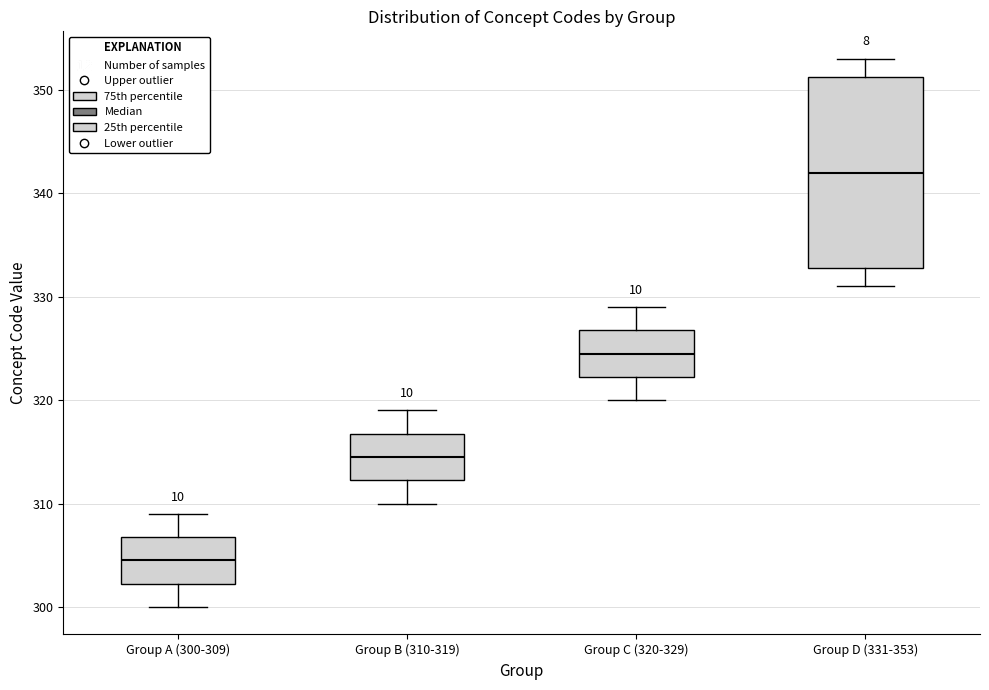

Which box has the lowest median line?

Group A (300-309)